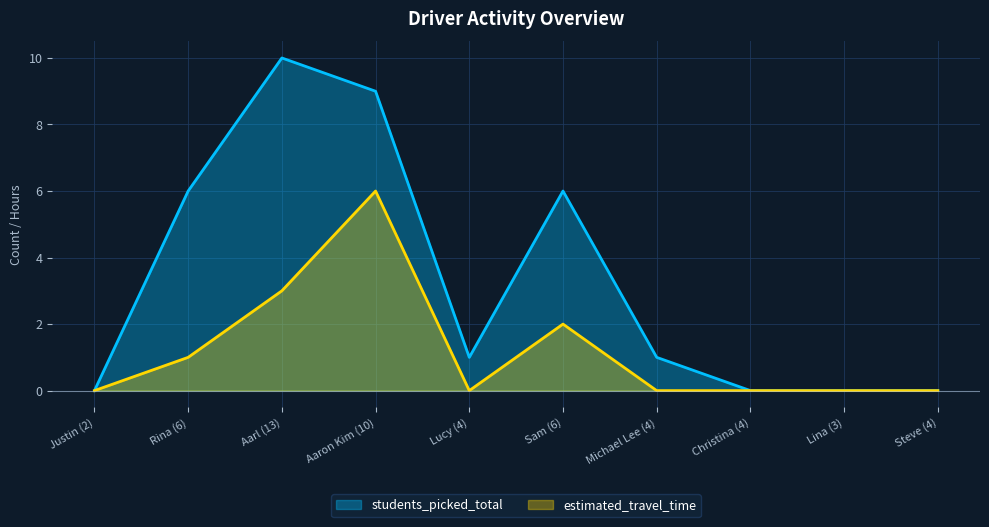

What is the difference between the highest and lowest values at Rina (6)?

5